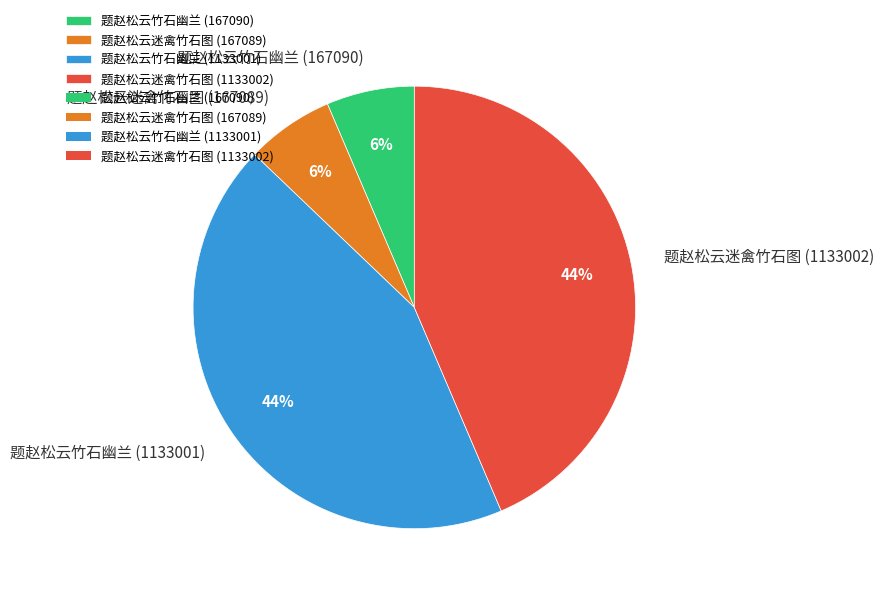

What percentage is the 题赵松云迷禽竹石图 (1133002) slice, to the nearest percent?

44%